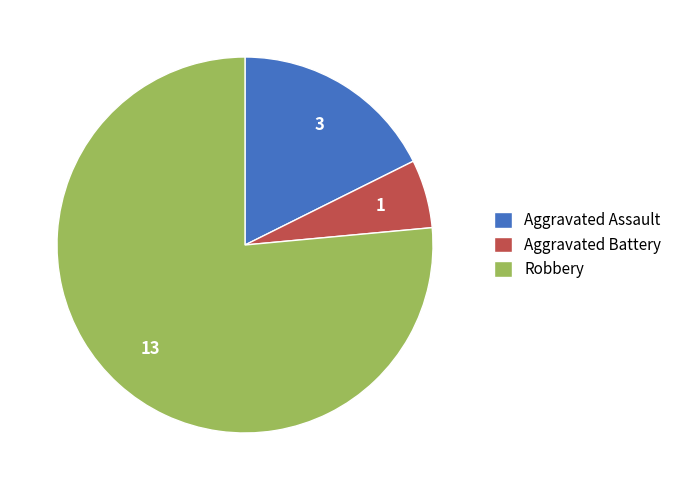

Rank the categories by value from highest to lowest.

Robbery, Aggravated Assault, Aggravated Battery